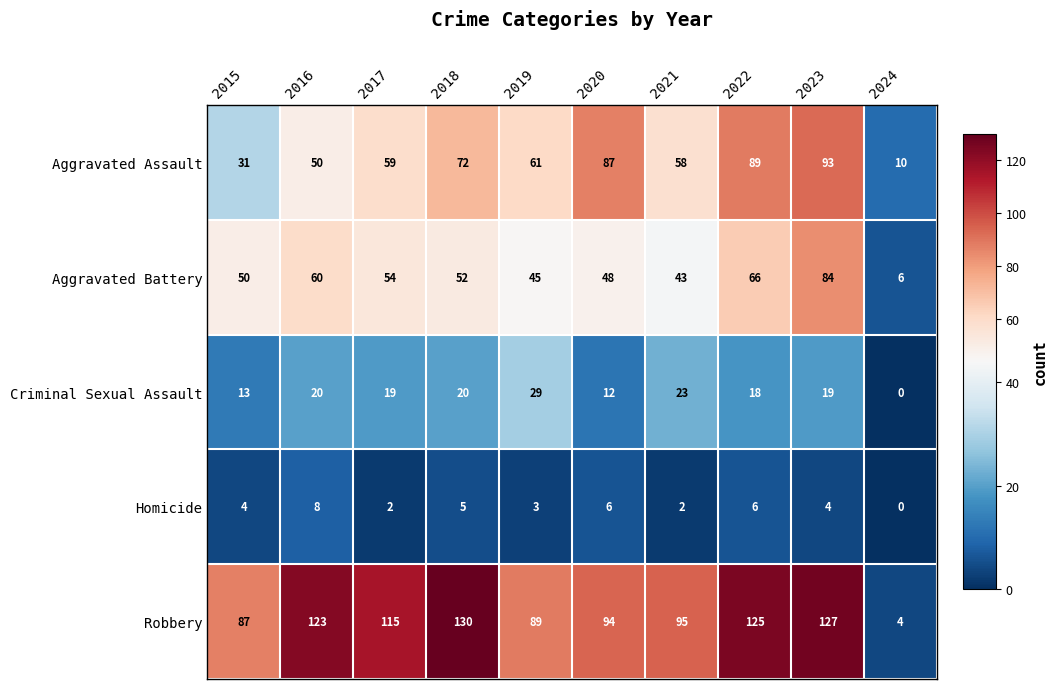

At which category is the sum across all series the highest?

2023